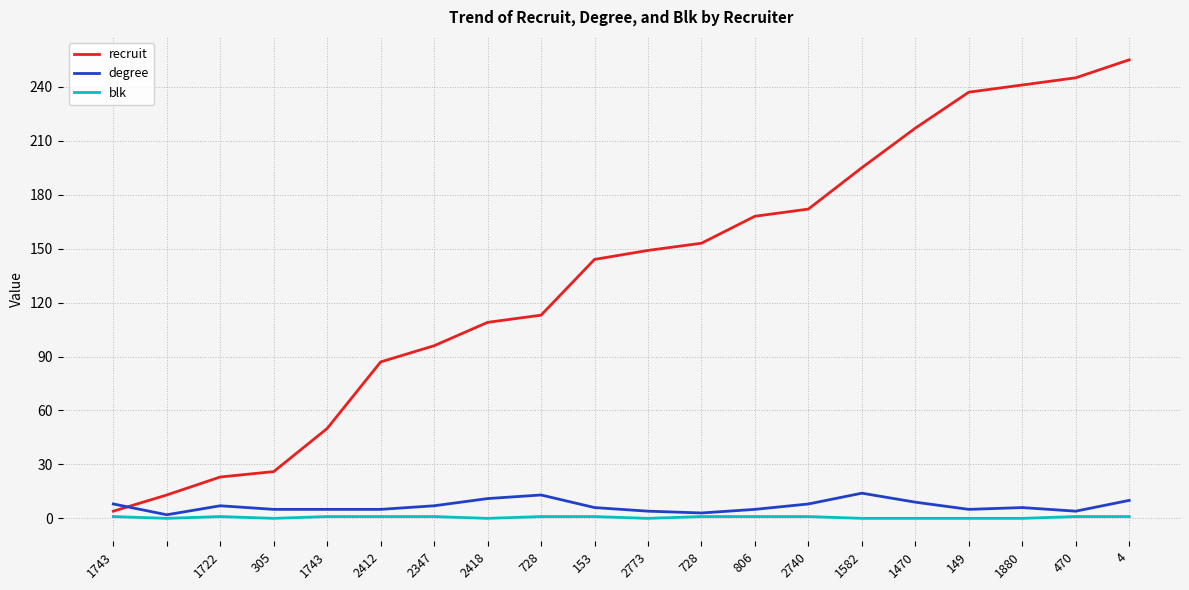

After their last crossing, which series has the higher values: recruit or degree?

recruit